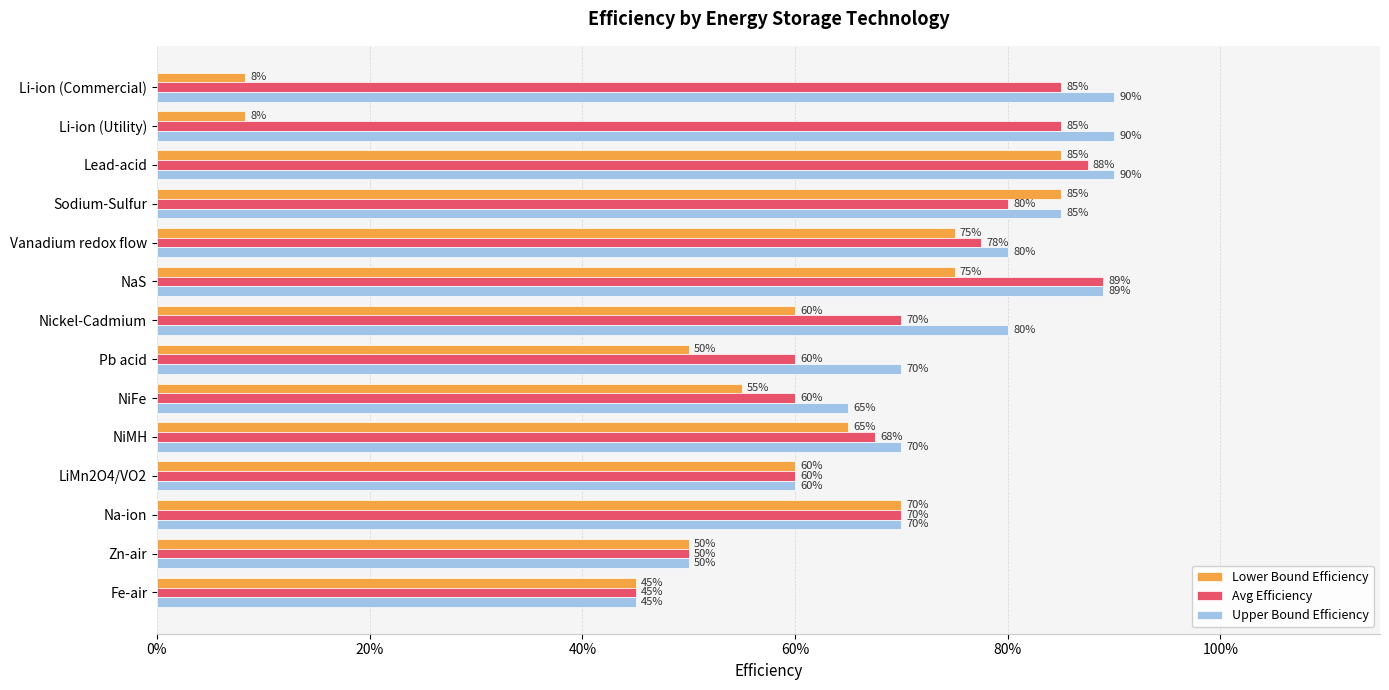

What is the average value of the Avg Efficiency series?

0.7